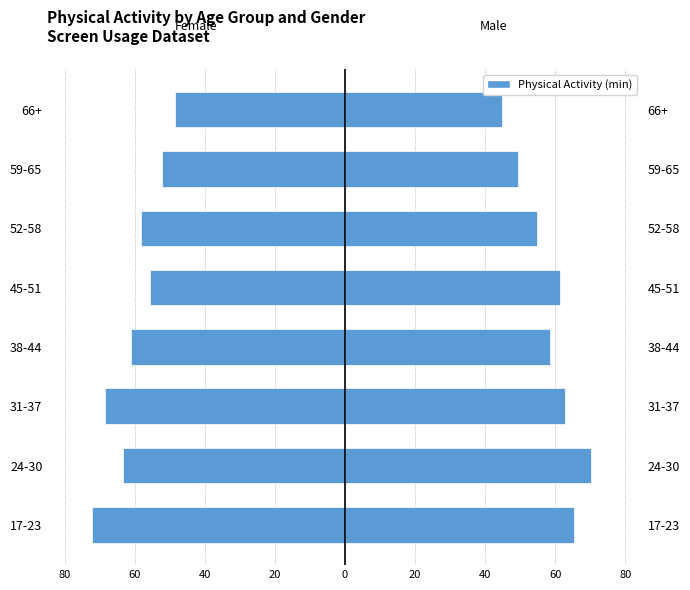

Rank the series by their average value, from highest to lowest.

Male, Female